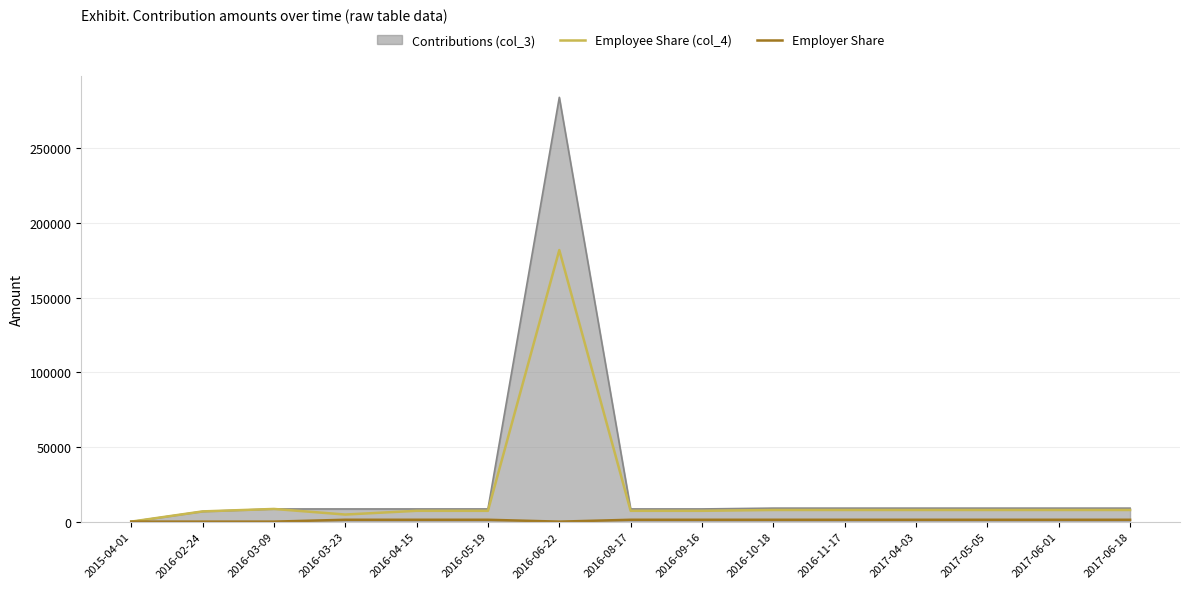

What is the greatest value displayed?

284062